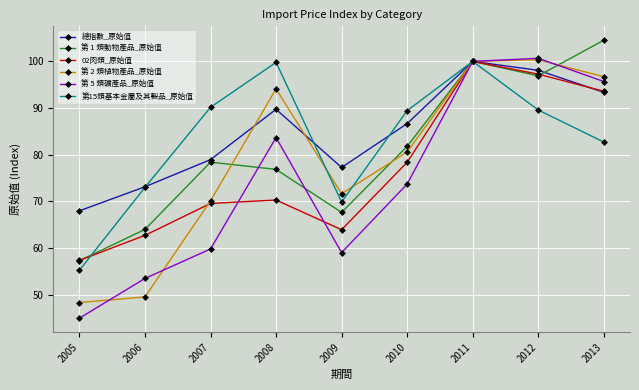

Between 2011 and 2012, which series saw the biggest shift?

第15類基本金屬及其製品_原始值